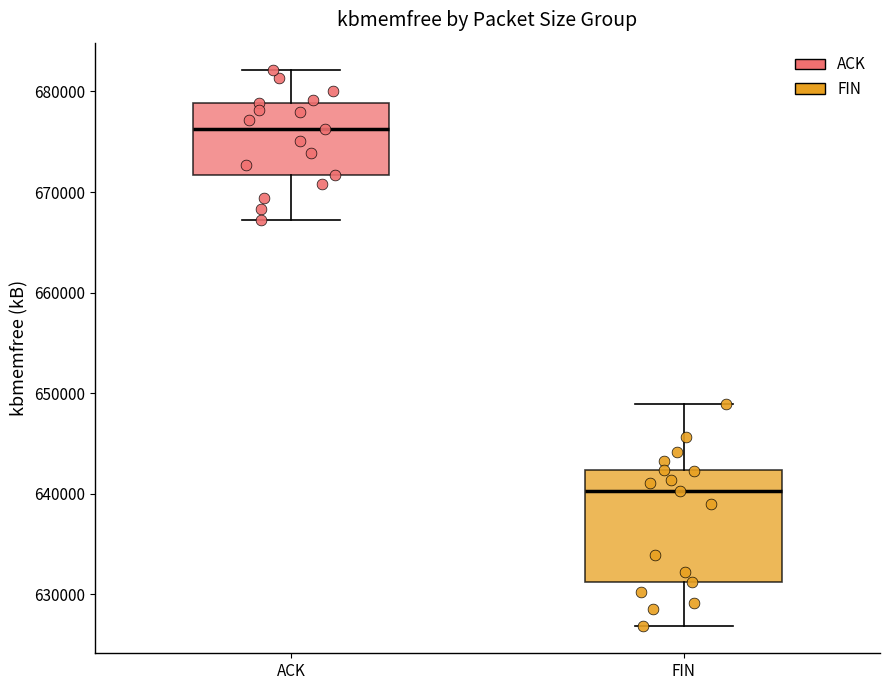

Reading left to right, transcribe this box plot: for each box, give where its median line is, the range the box spans, and where its two whiskers end, as read against the y-axis. The values are not printed on the chart, so give them approximately, as read against the axis.

ACK: median 676000, box 672000 to 679000, whiskers 667000 to 682000
FIN: median 640000, box 631000 to 642000, whiskers 627000 to 649000